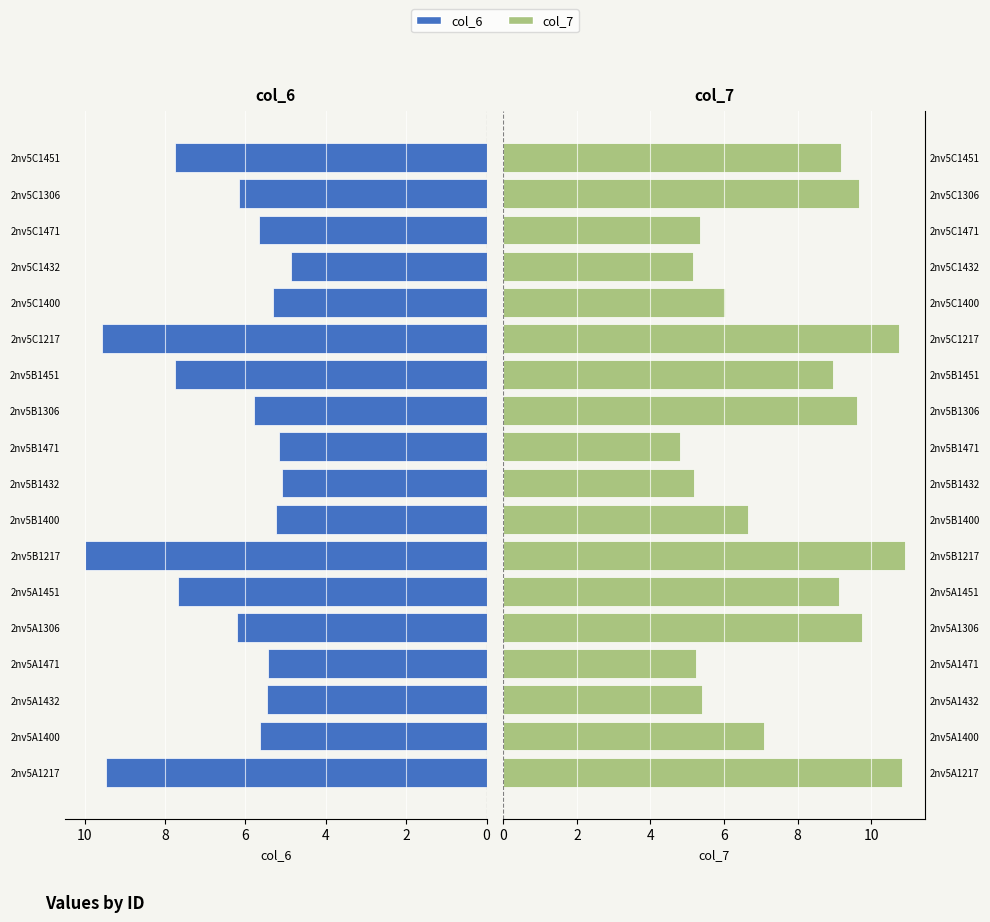

Rank the series at 2nv5A1471 from lowest to highest value.

col_7, col_6